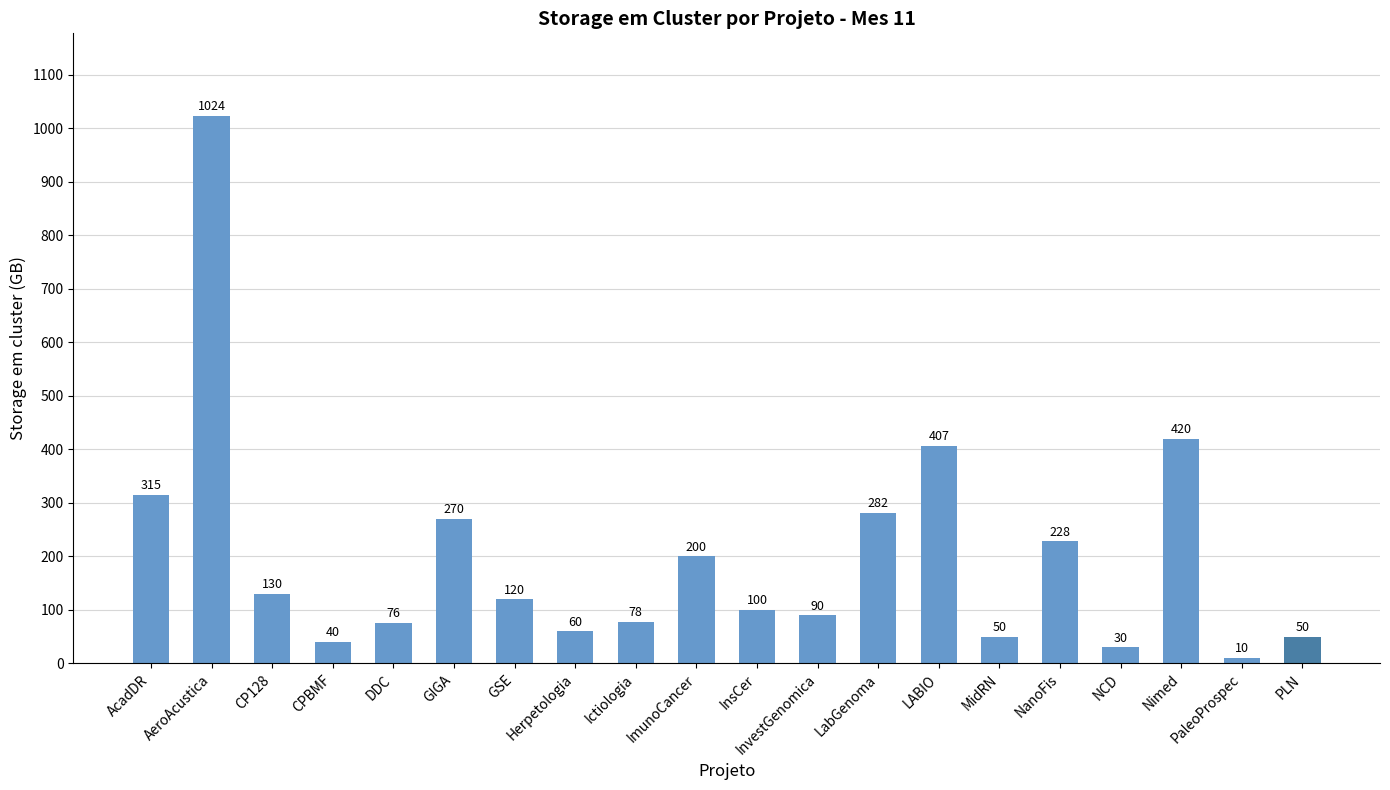

What is the difference between the values at NCD and InvestGenomica?

60